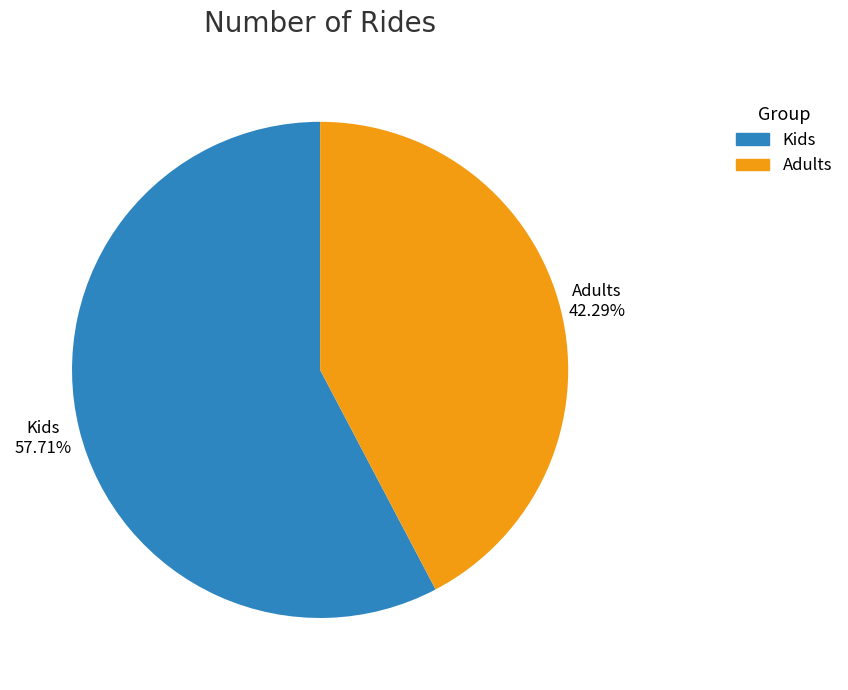

What is the total percentage of Adults and Kids?

100.0%